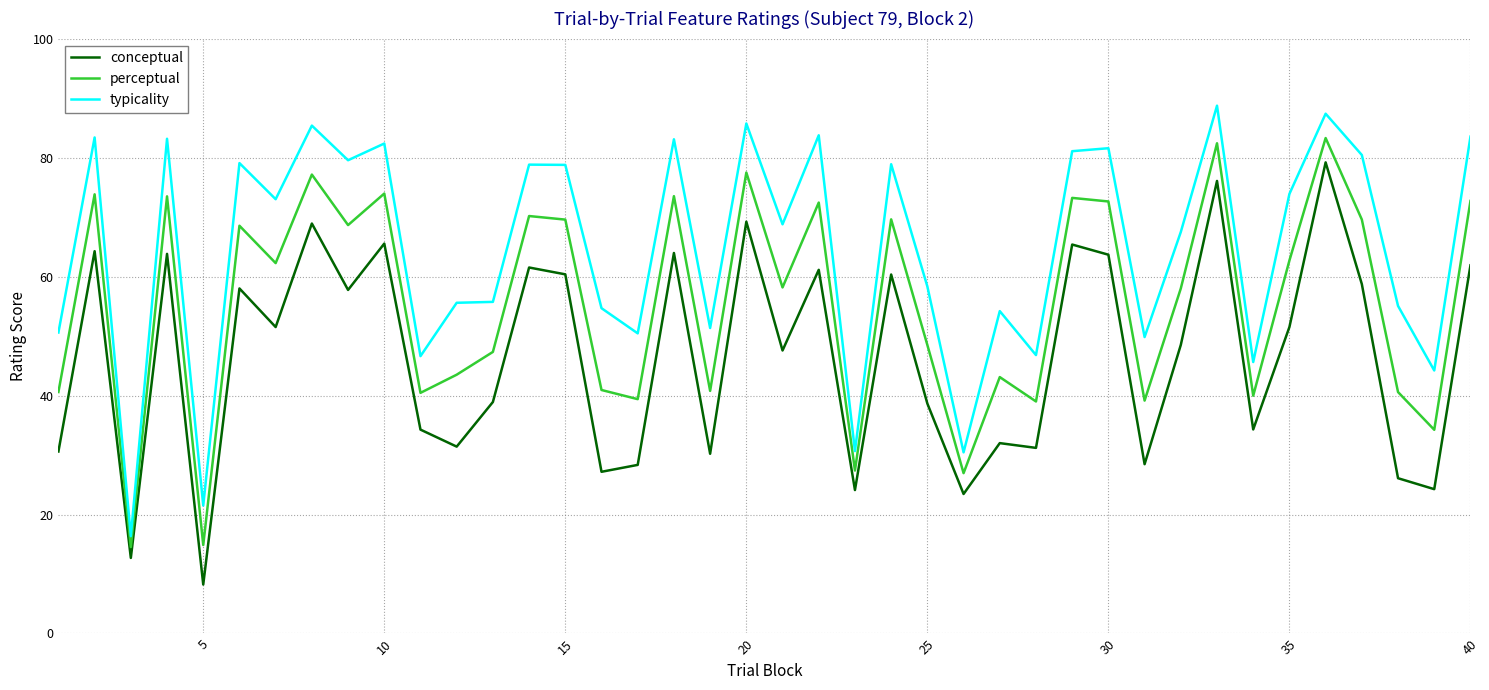

Which series has the largest total across all categories?

typicality